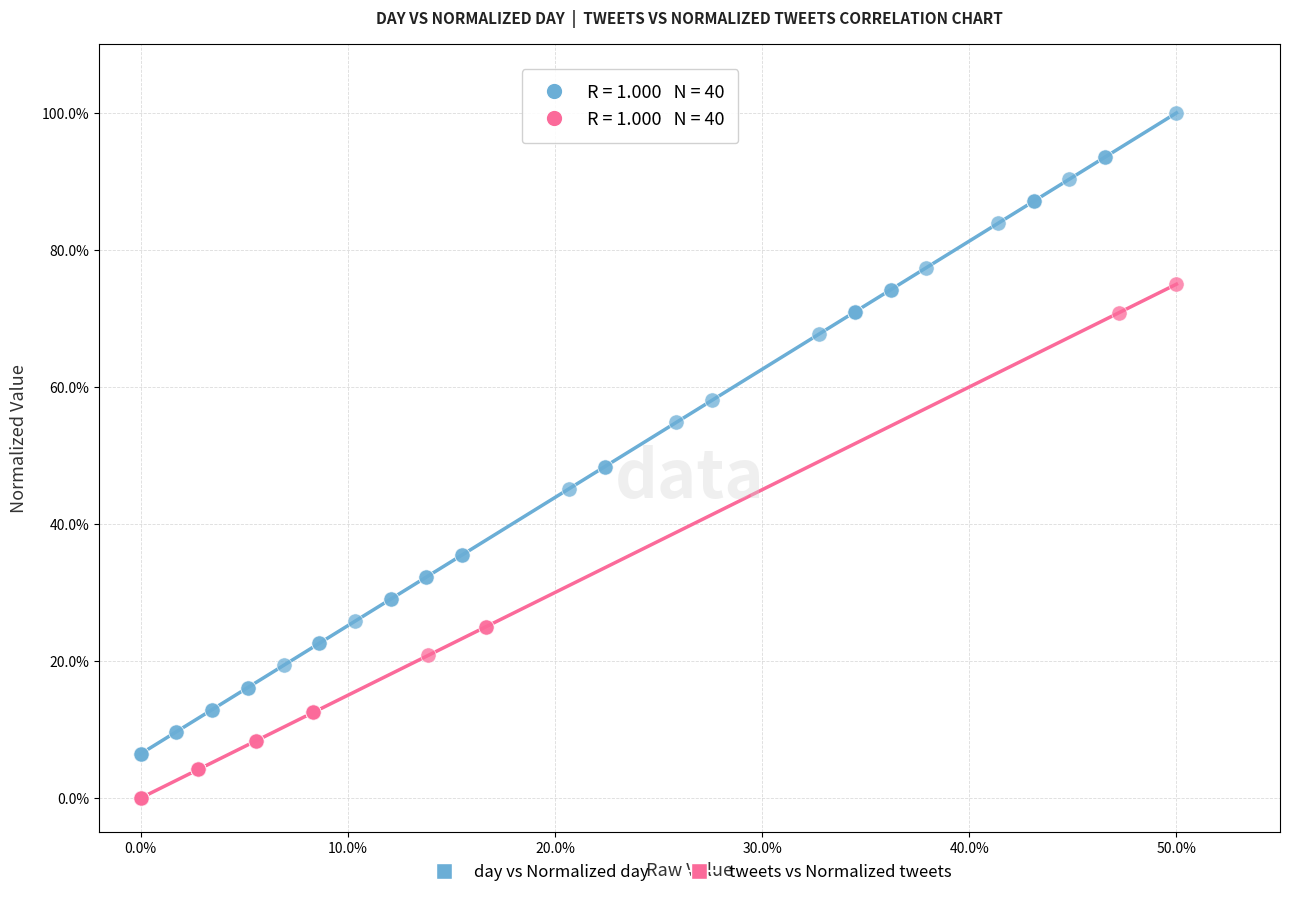

What are all the series names shown in the legend?

day vs Normalized day, tweets vs Normalized tweets